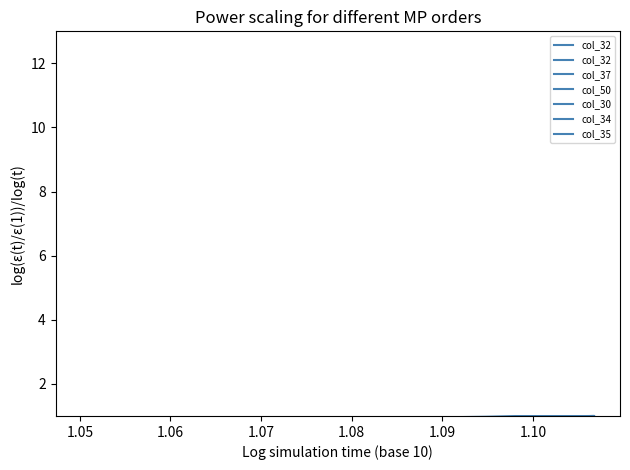

How many data points in col_50 are above 0?

18